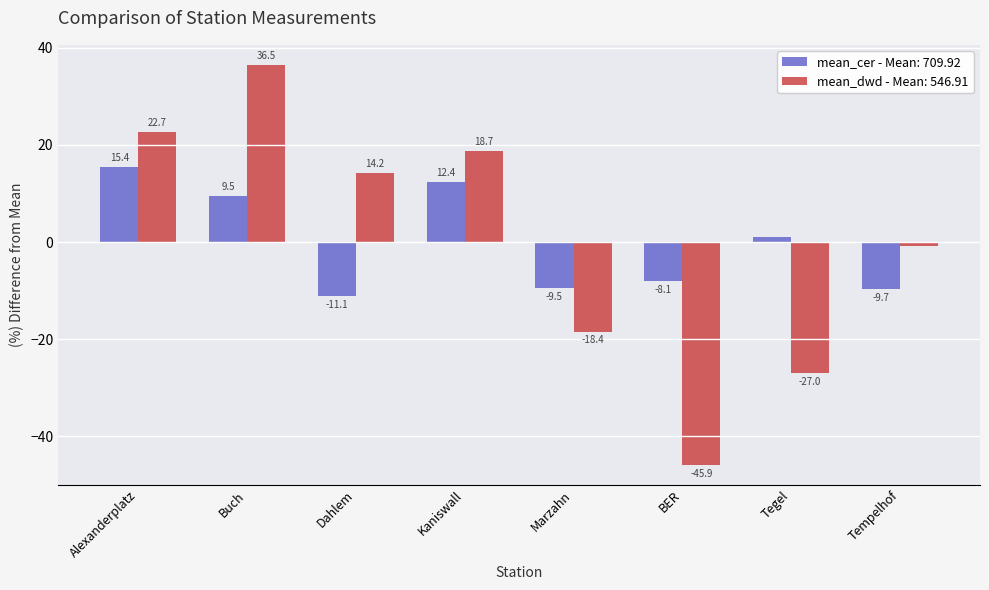

What position from the right is Tegel?

2